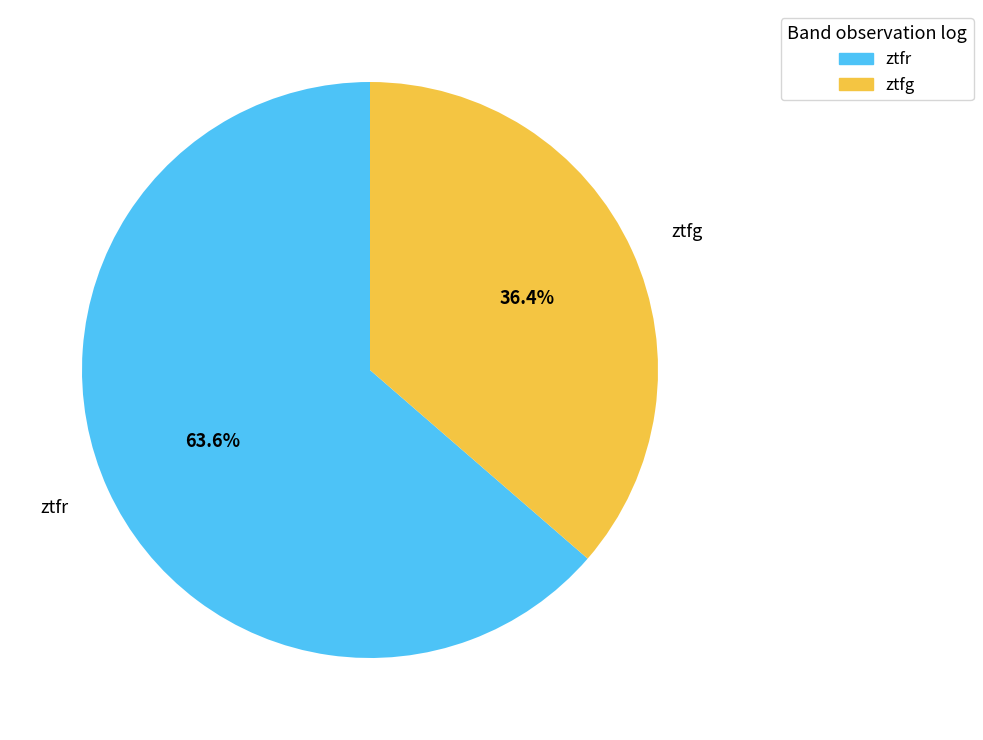

Which has a higher value, ztfr or ztfg?

ztfr